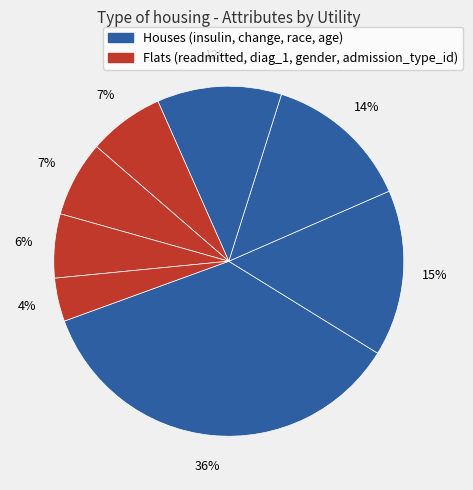

Count the number of slices in the pie.

8